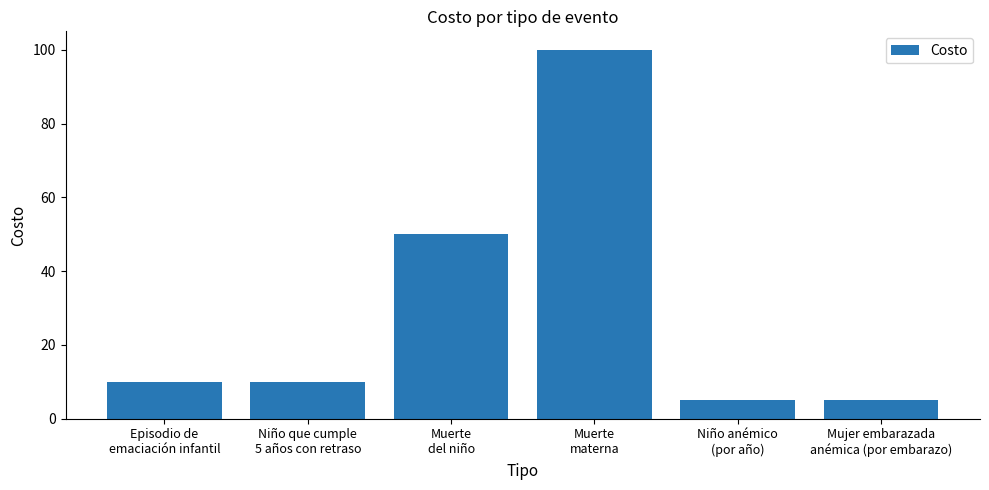

What is the greatest value displayed?

100